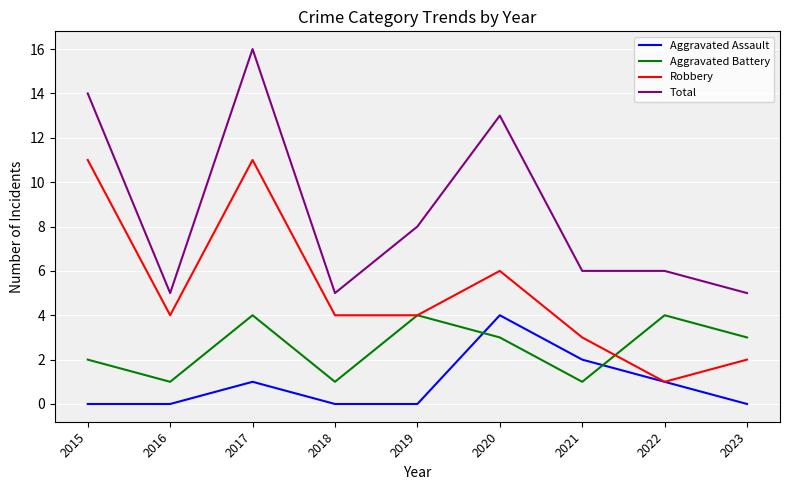

At which label does Total reach its peak?

2017